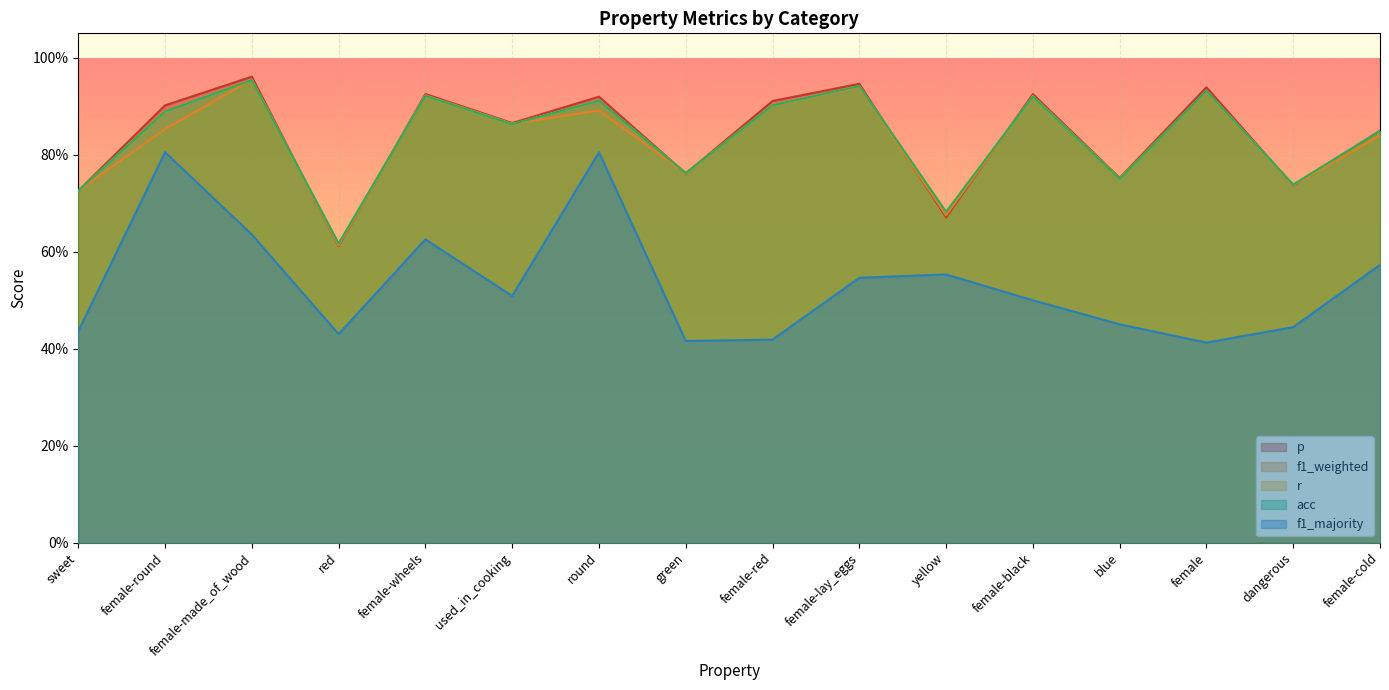

Does the chart display data point markers on the line(s)?

No